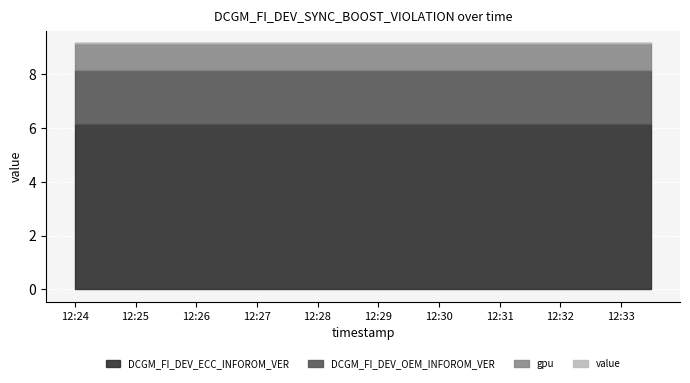

True or false: gpu and DCGM_FI_DEV_OEM_INFOROM_VER cross at least once.

False